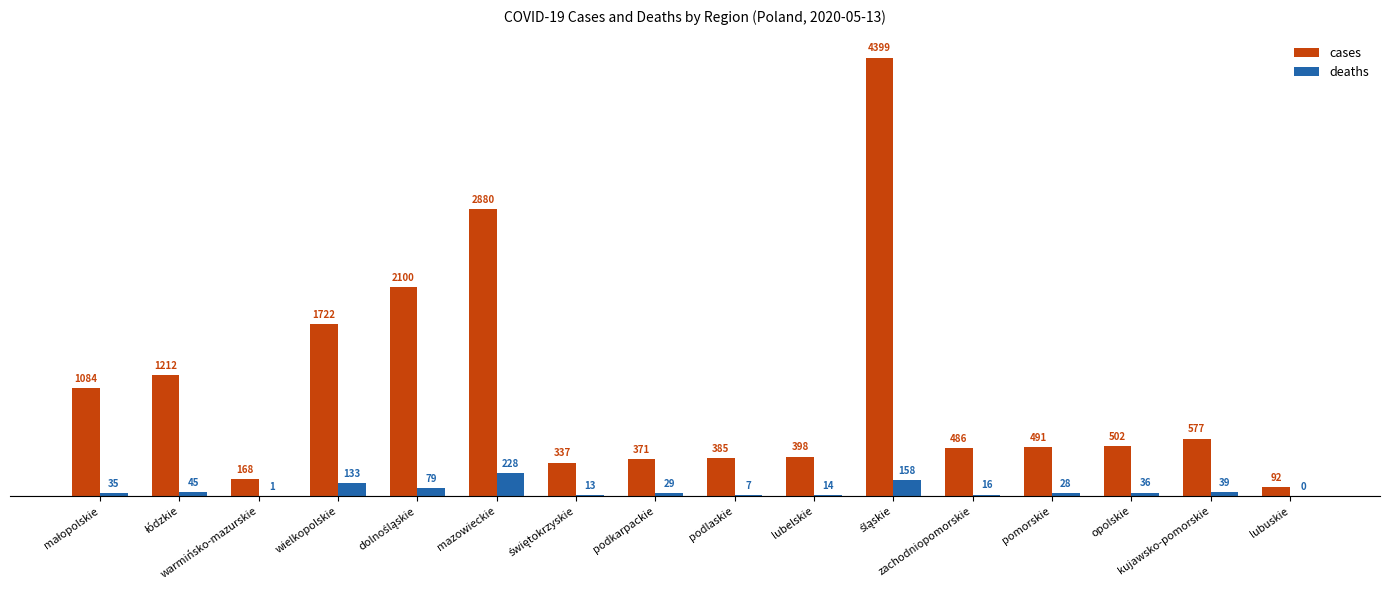

What is the difference between the deaths values at mazowieckie and pomorskie?

200